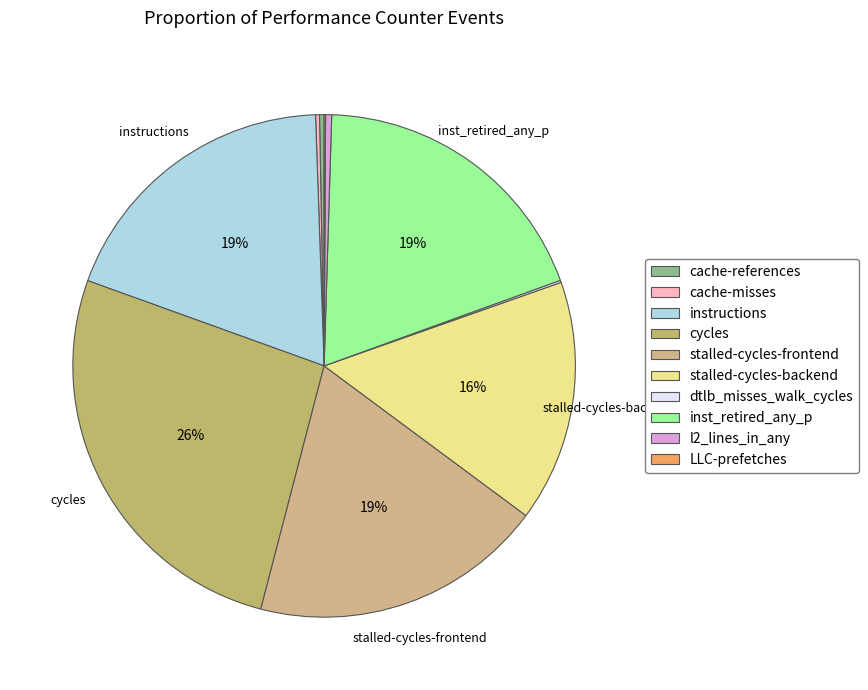

Does any single category account for the majority?

No